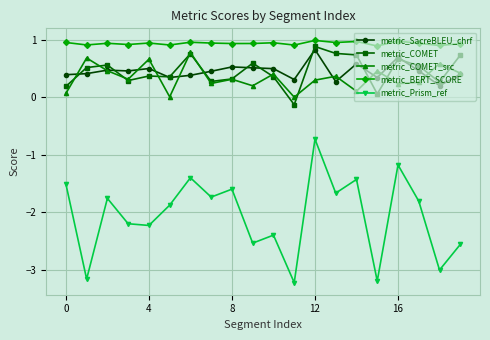

True or false: metric_Prism_ref and metric_SacreBLEU_chrf cross at least once.

False